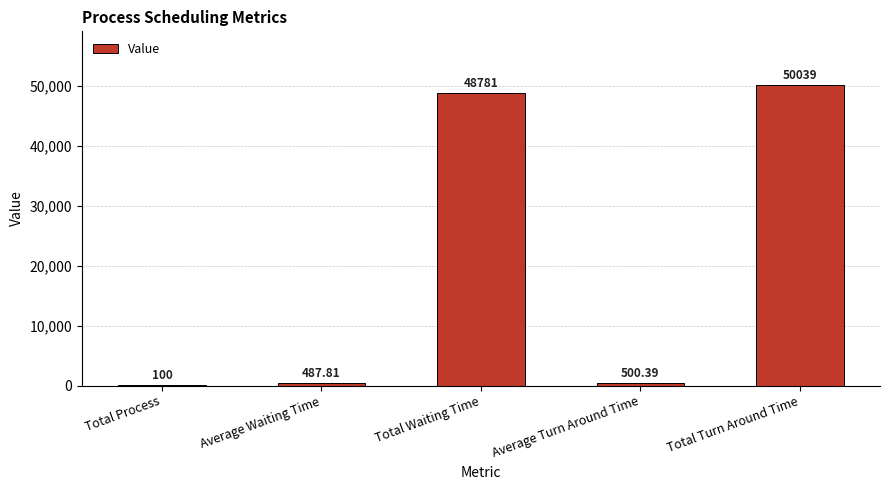

What is the sum of the values at Total Waiting Time and Total Process?

48881.0